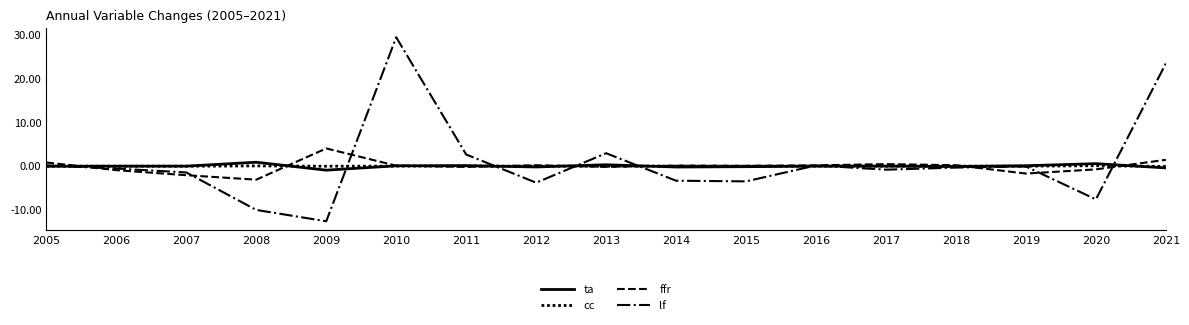

Does the chart have visible grid lines?

No